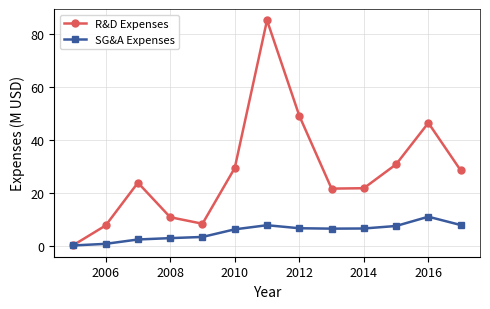

In R&D Expenses, how many points are higher than both neighbors (excluding endpoints)?

3